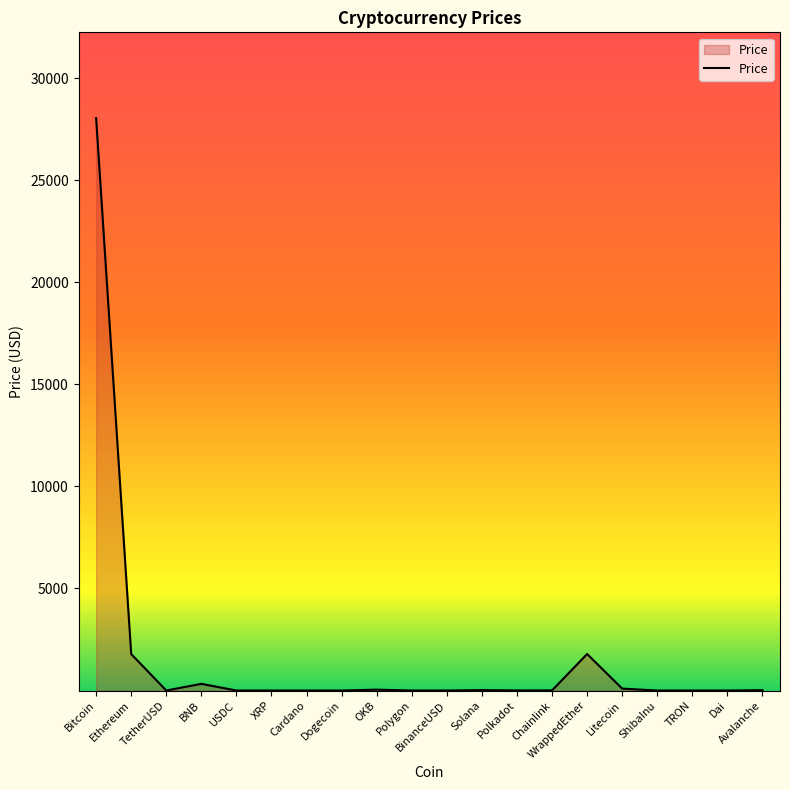

How many lines are shown in the chart?

1